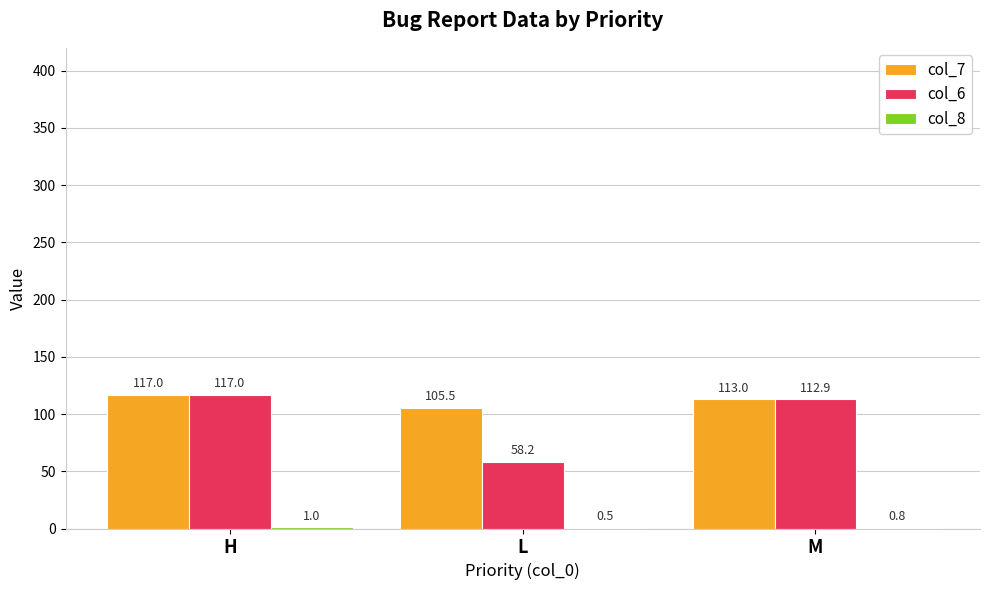

How many categories are shown in the chart?

3